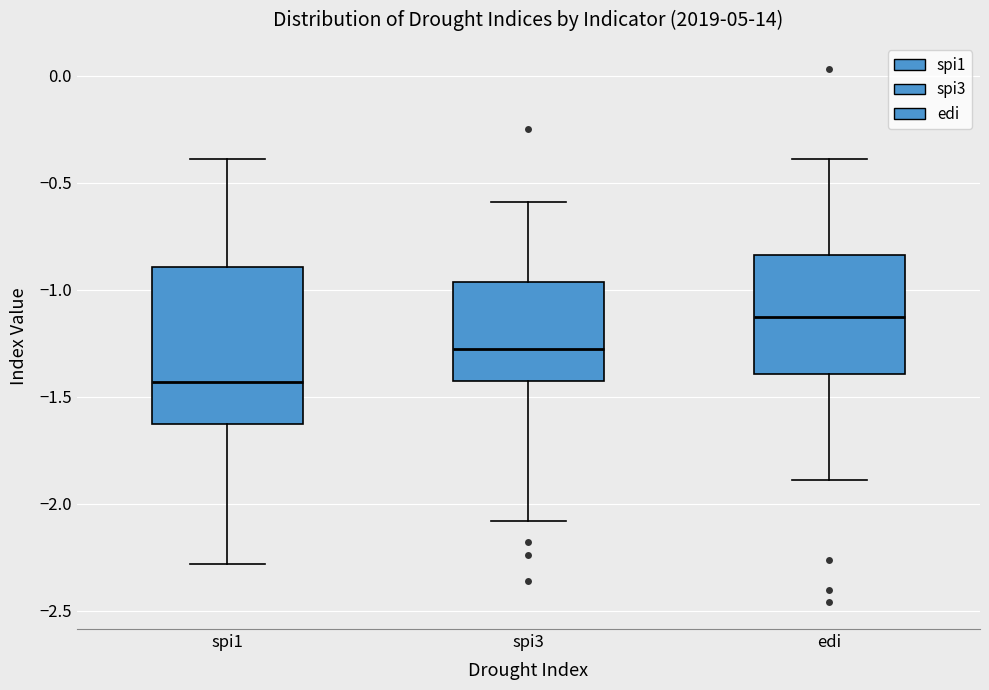

Where is the lower edge of the box for spi3 on the y-axis? The values are not printed on the chart, so give them approximately, as read against the axis.

-1.45